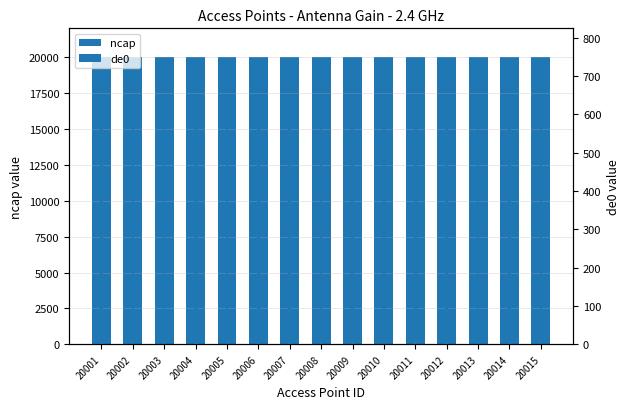

How many bars are there in total?

30